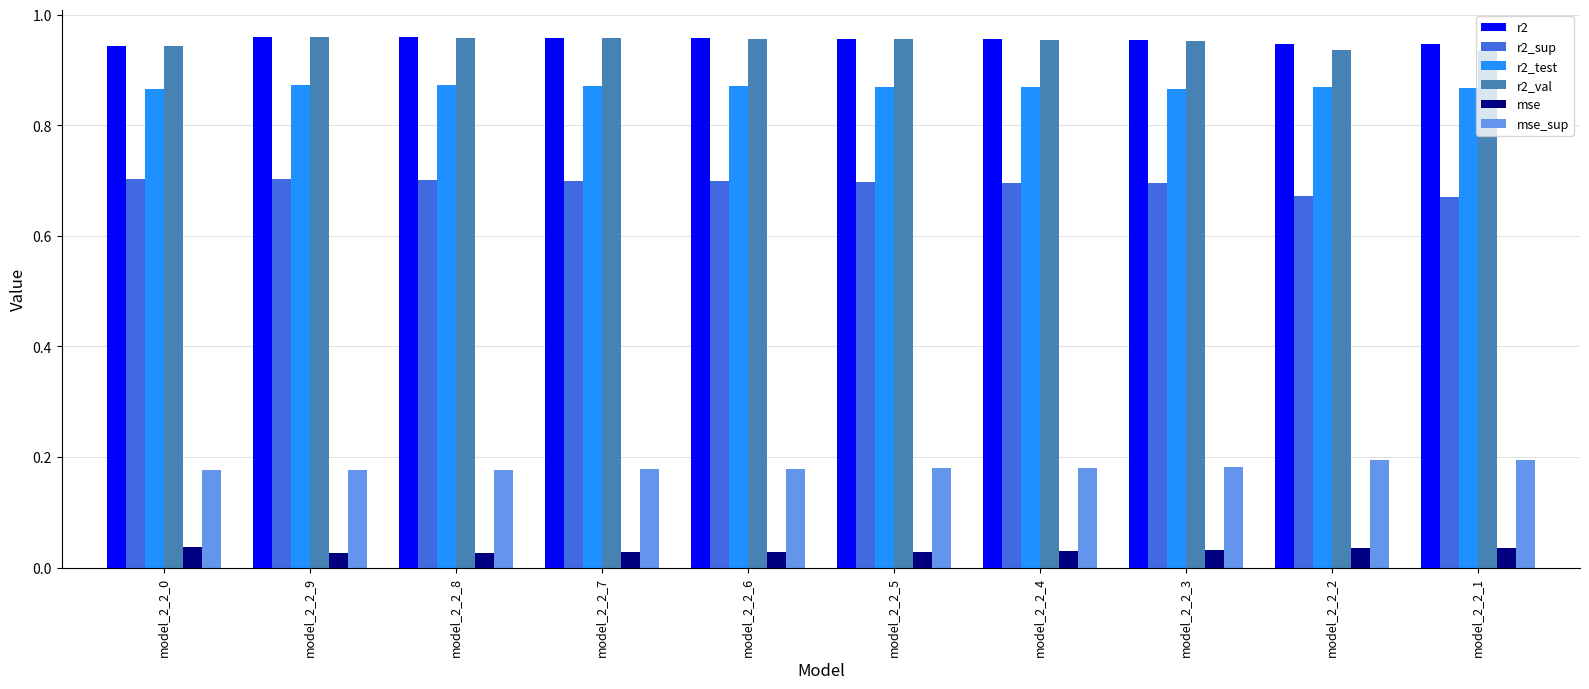

What is the total value across all series at model_2_2_4?

3.7